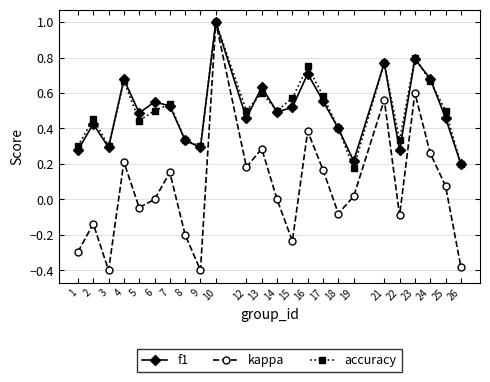

Does the chart display data point markers on the line(s)?

Yes